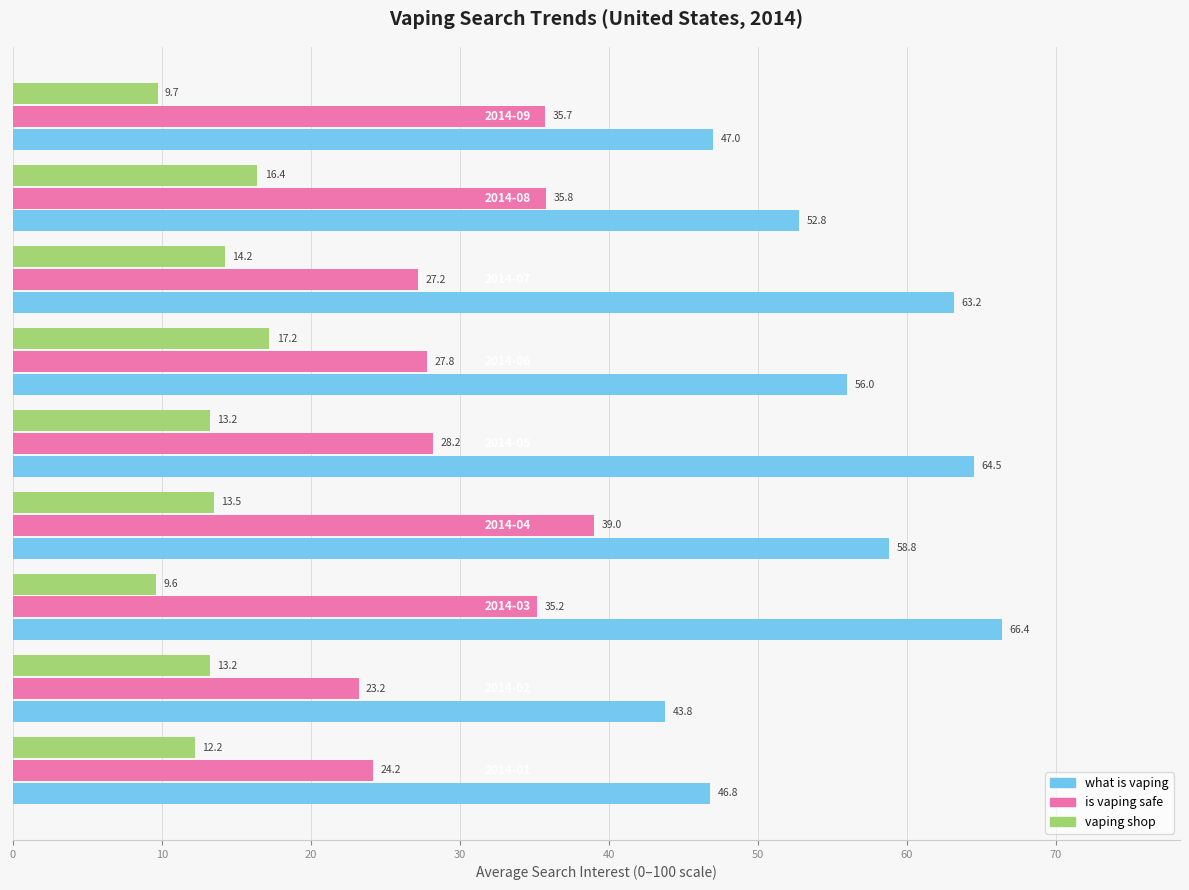

What is the smallest value displayed?

9.6